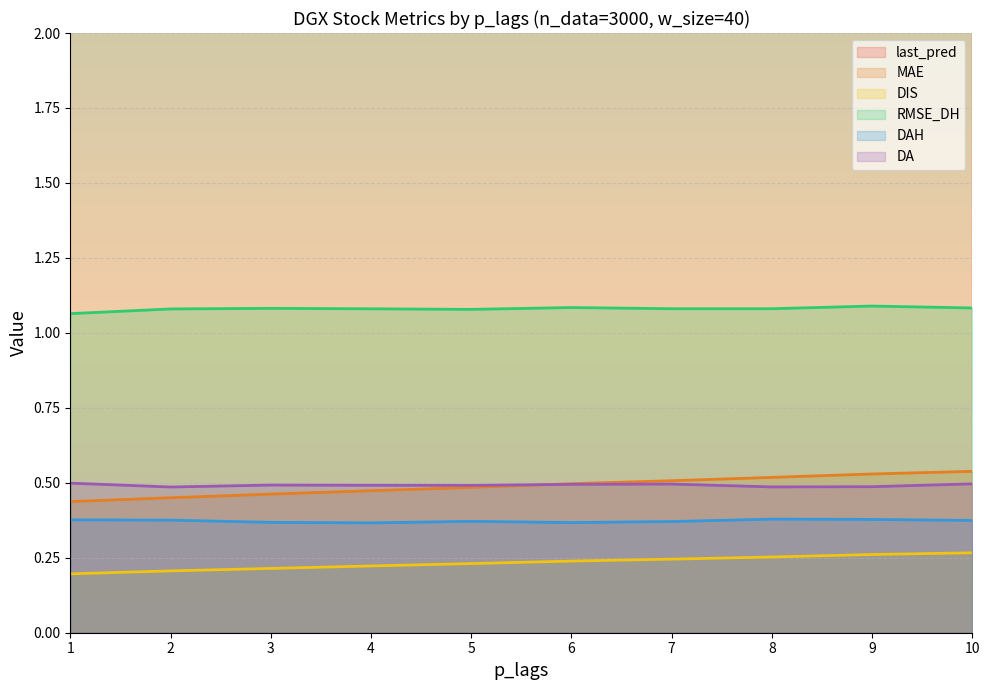

What is the value of the DA point at the 3rd from the left?

0.5